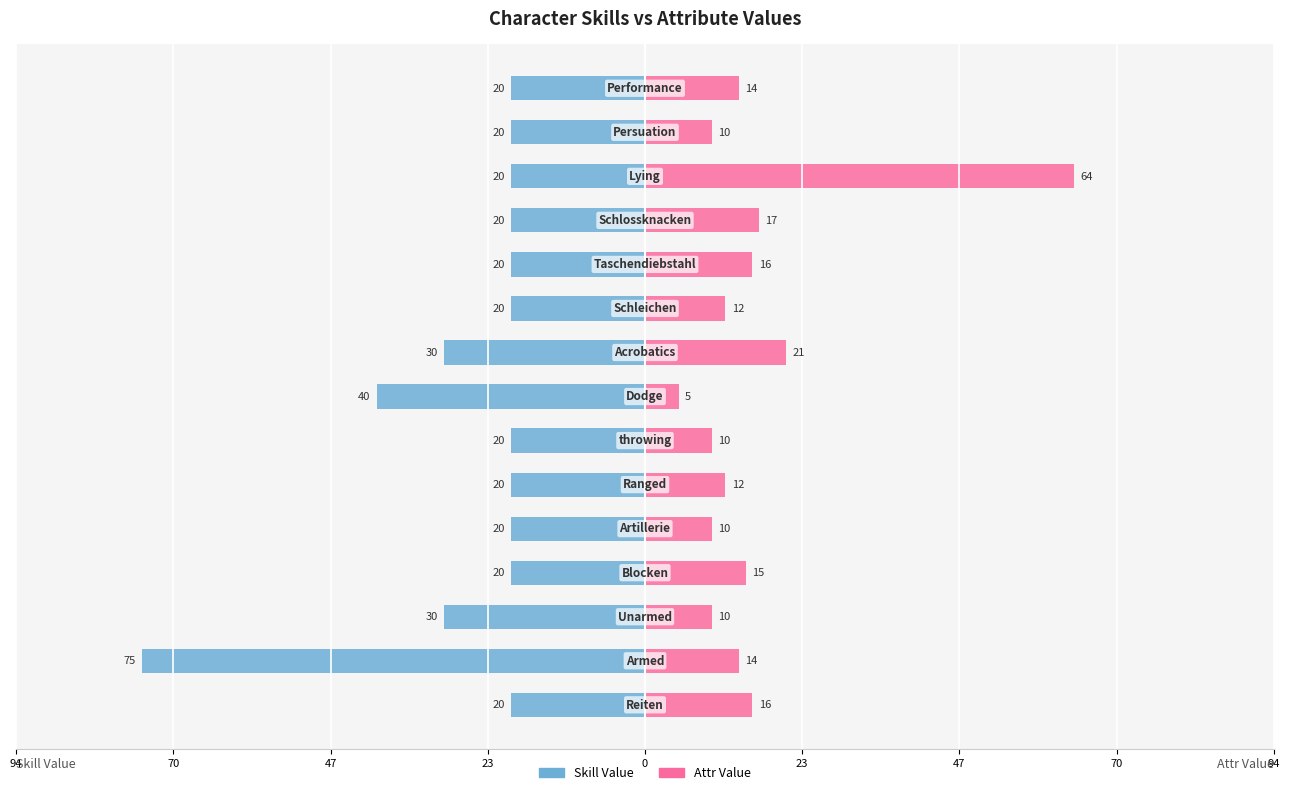

Reading left to right, extract all data points from this chart.

Skill Value: -20	-75	-30	-20	-20	-20	-20	-40	-30	-20	-20	-20	-20	-20	-20
Attr Value: 16	14	10	15	10	12	10	5	21	12	16	17	64	10	14